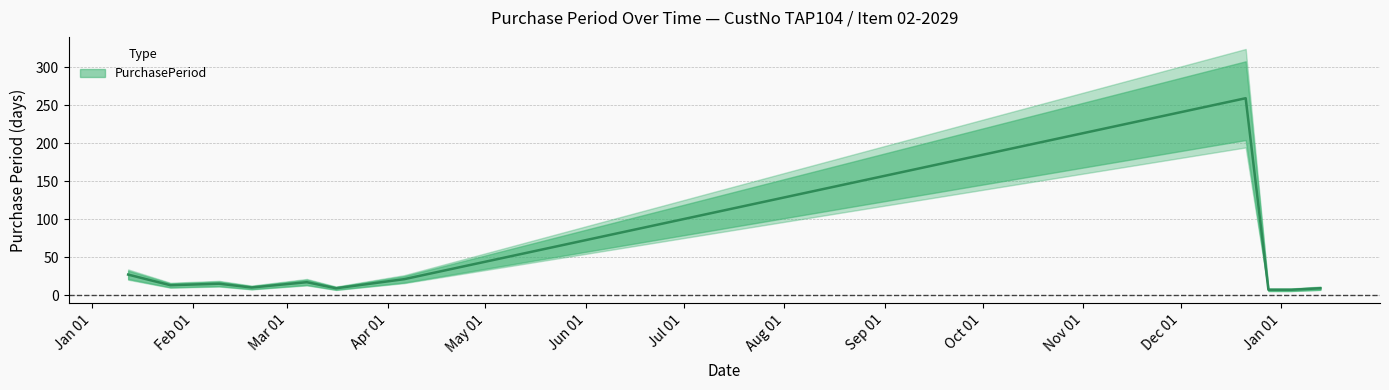

List the labels in order of value, largest first.

2016-12-21, 2016-01-12, 2016-04-06, 2016-03-07, 2016-02-09, 2016-01-25, 2016-02-19, 2016-03-16, 2017-01-13, 2016-12-28, 2017-01-04